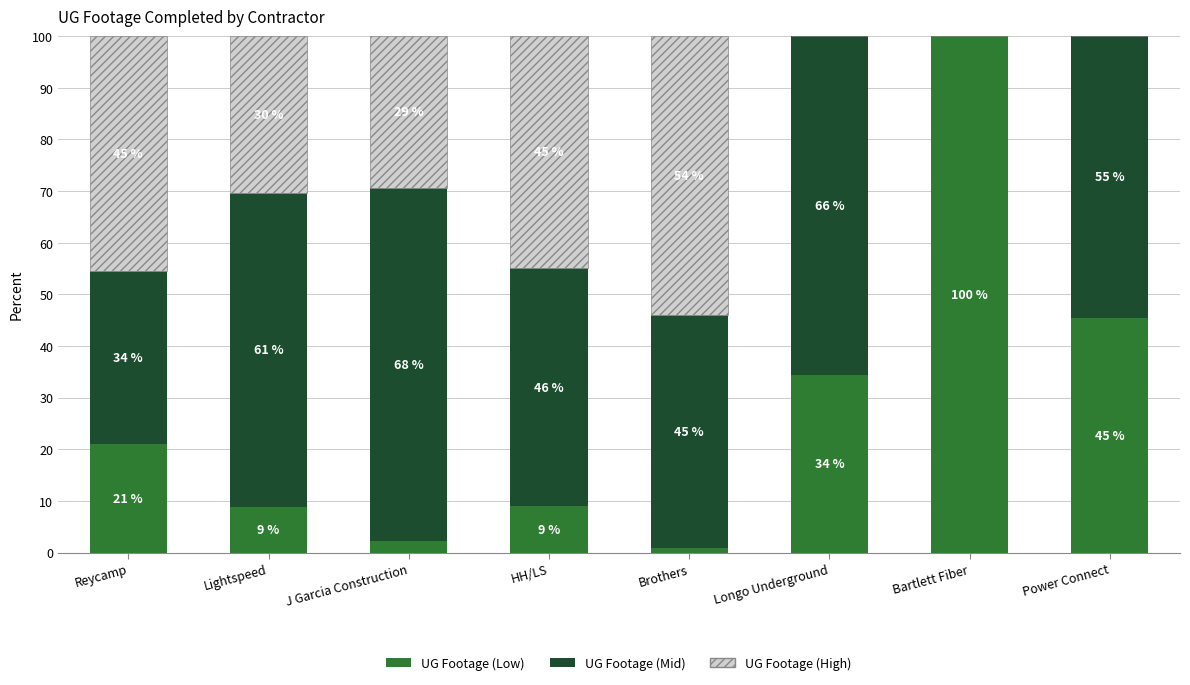

How many categories are shown in the chart?

8